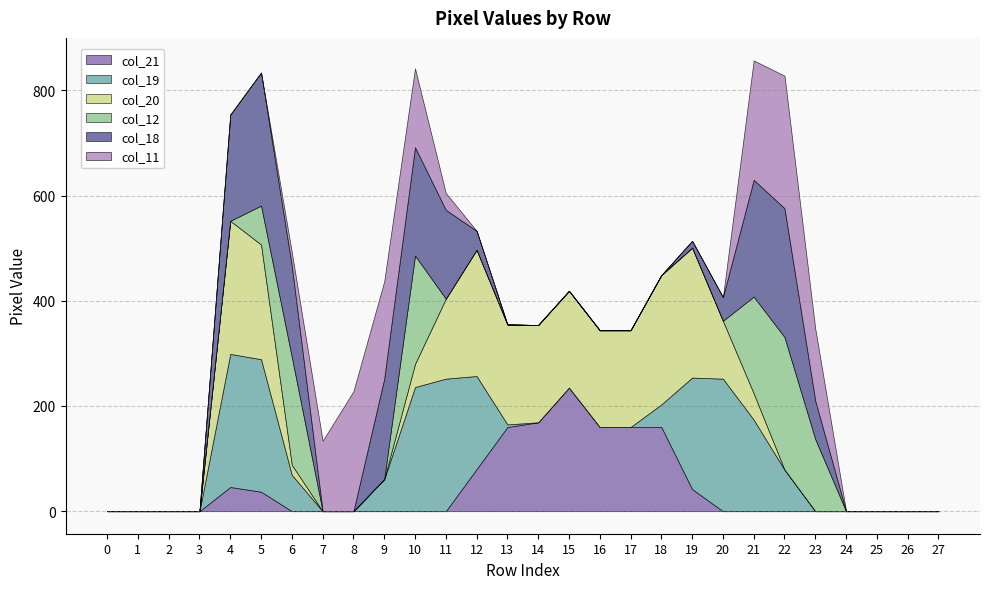

Which series has the largest total across all categories?

col_20